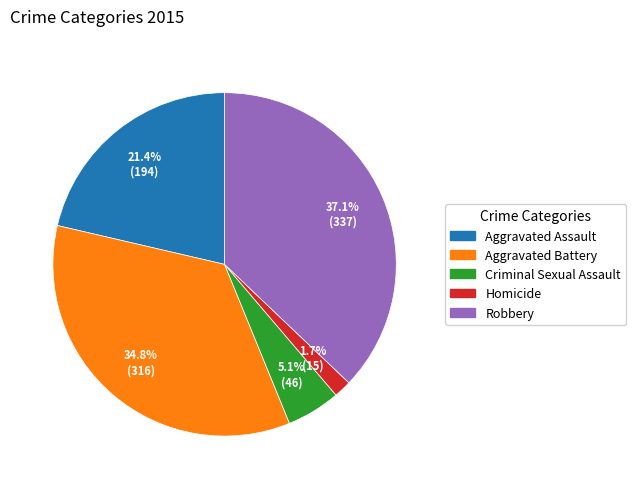

What portion of the pie excludes Robbery?

62.9%